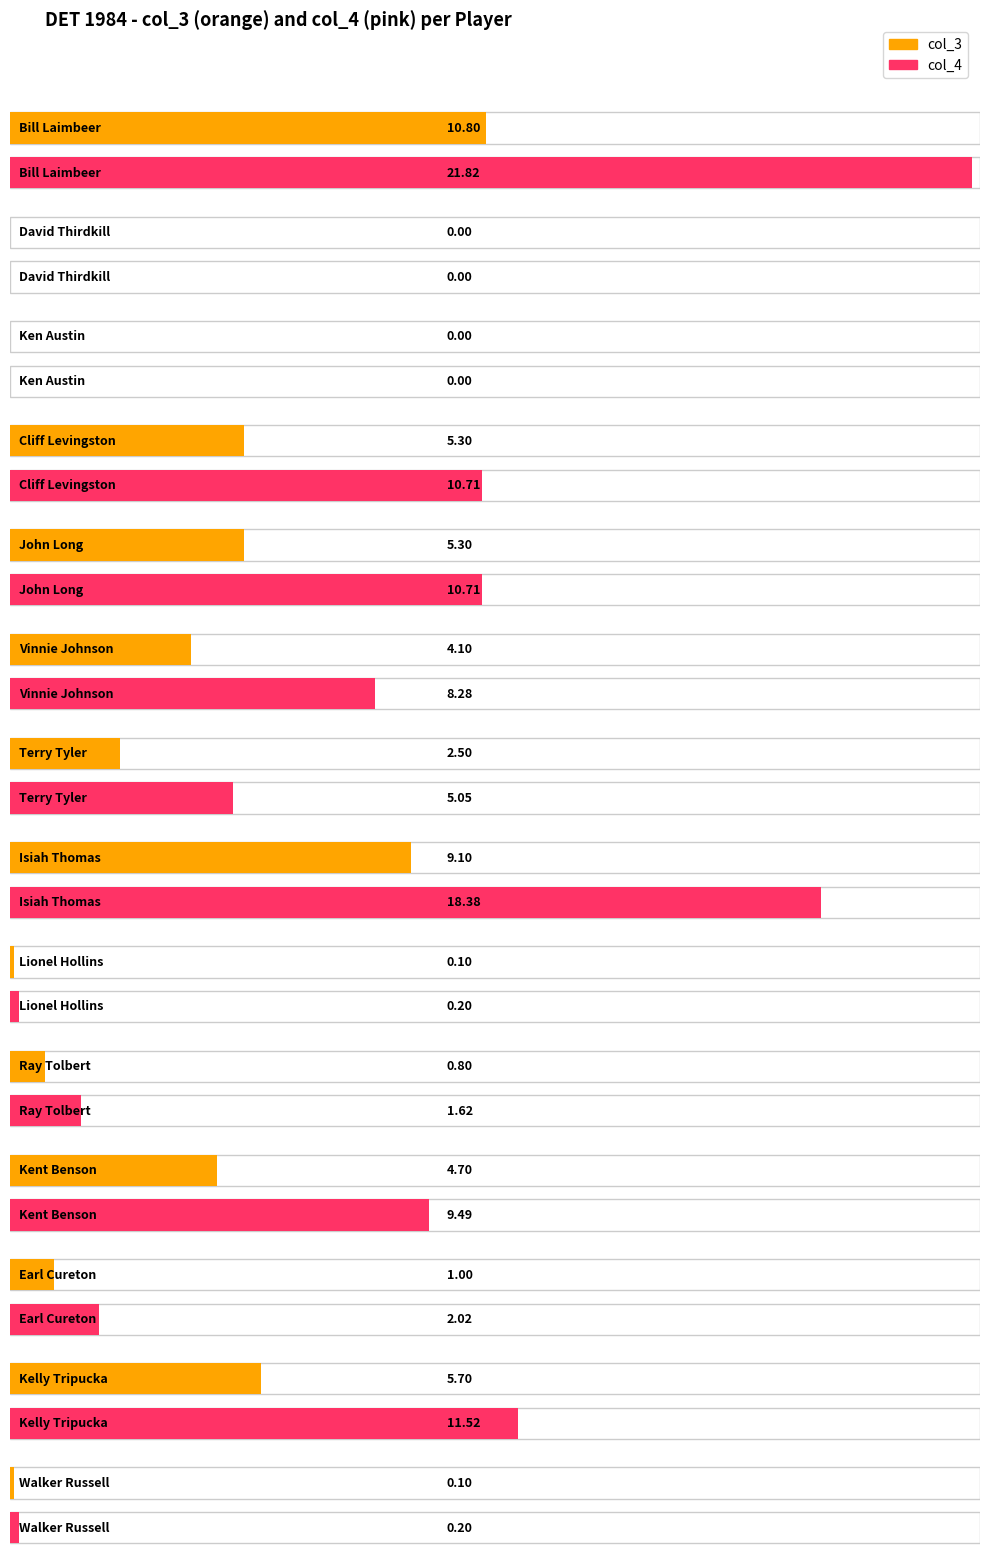

List the labels in order of col_4 value, largest first.

Bill Laimbeer, Isiah Thomas, Kelly Tripucka, Cliff Levingston, John Long, Kent Benson, Vinnie Johnson, Terry Tyler, Earl Cureton, Ray Tolbert, Lionel Hollins, Walker Russell, David Thirdkill, Ken Austin